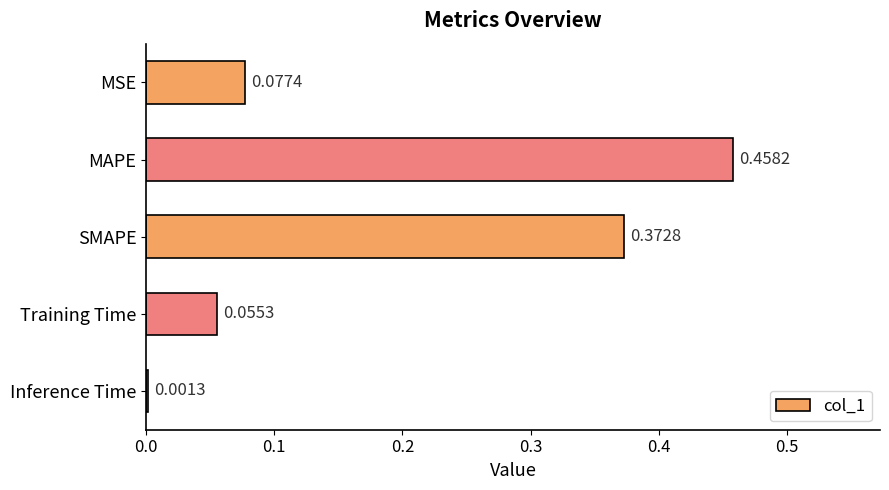

Count the number of data series in this chart.

1